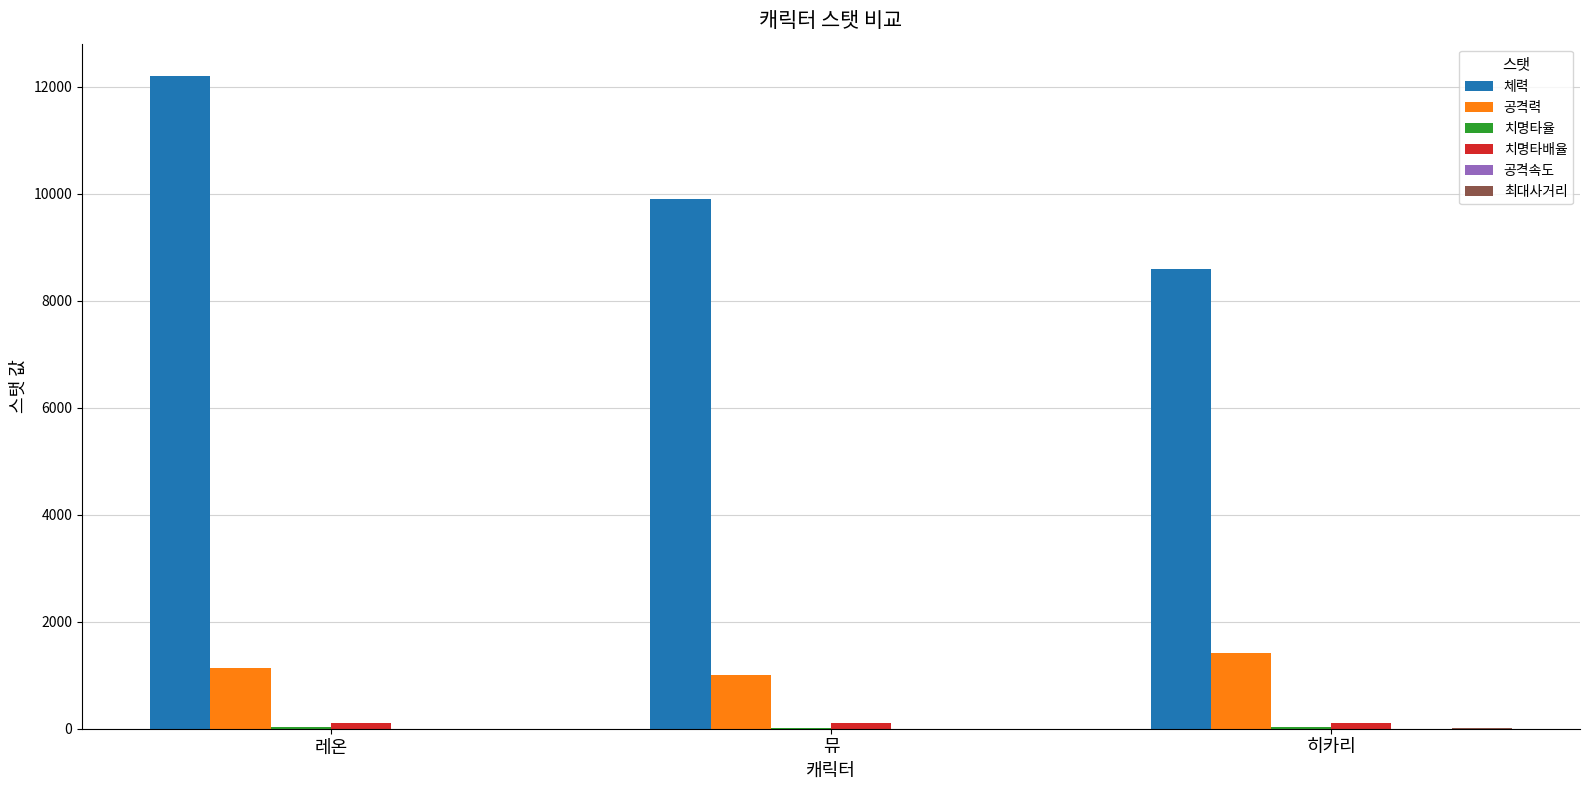

Which series changed the most between 레온 and 히카리?

체력